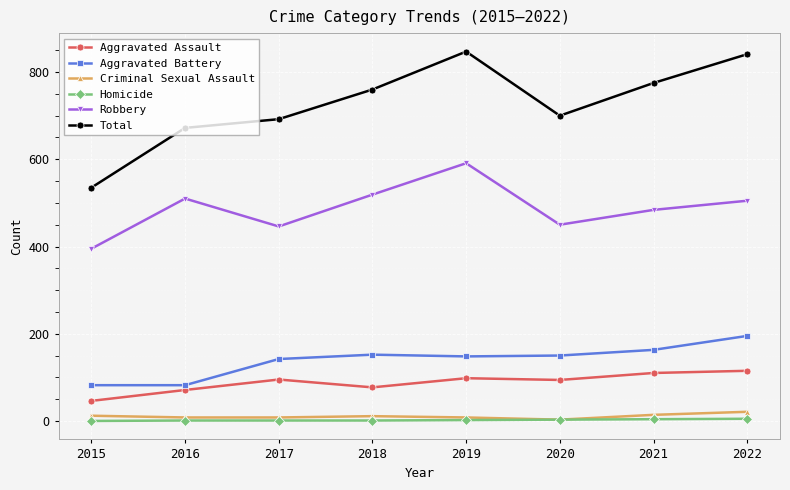

Where is the first local minimum for Total?

2020